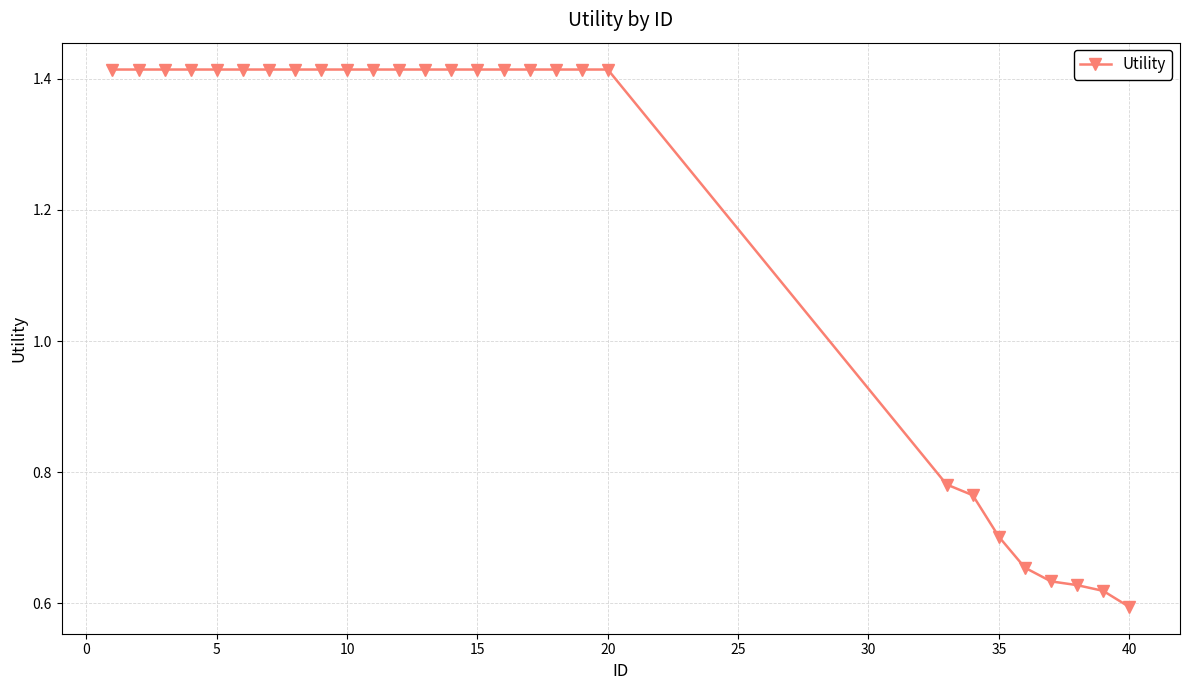

How many values are between 0 and 1?

8